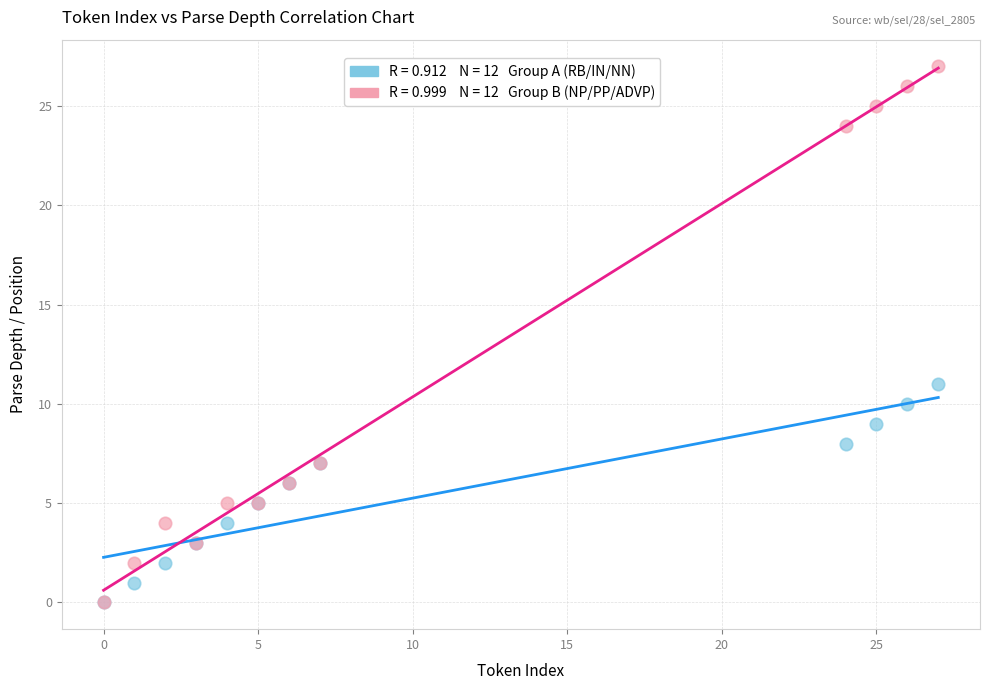

Across all series, what Y value is closest to 13?

11